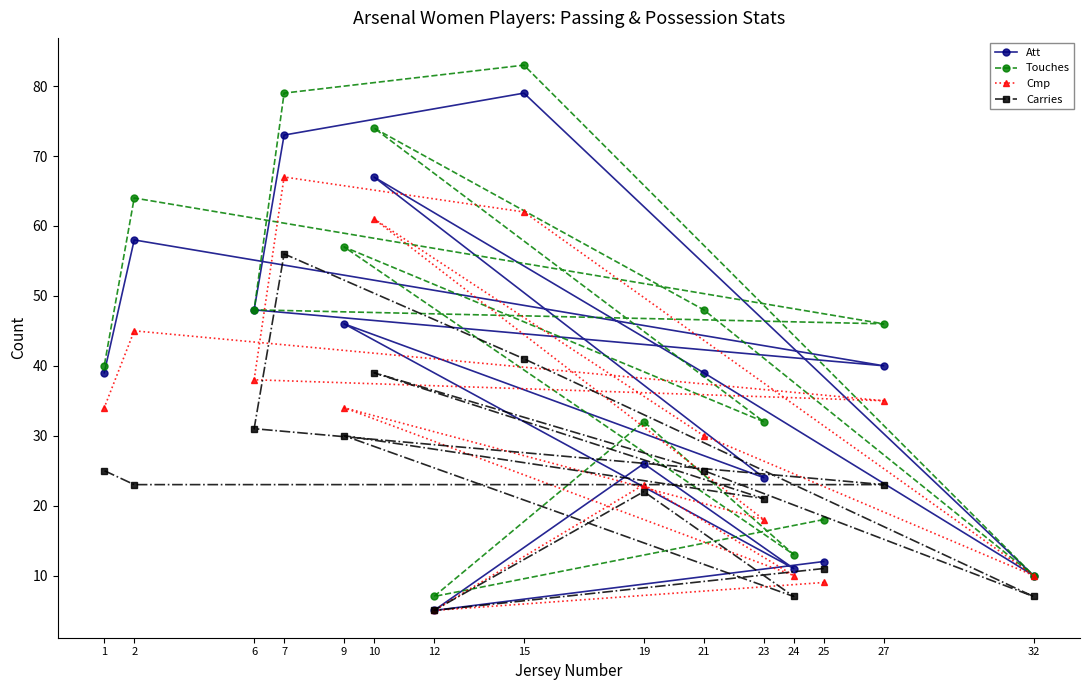

True or false: Carries and Touches intersect in this chart.

False